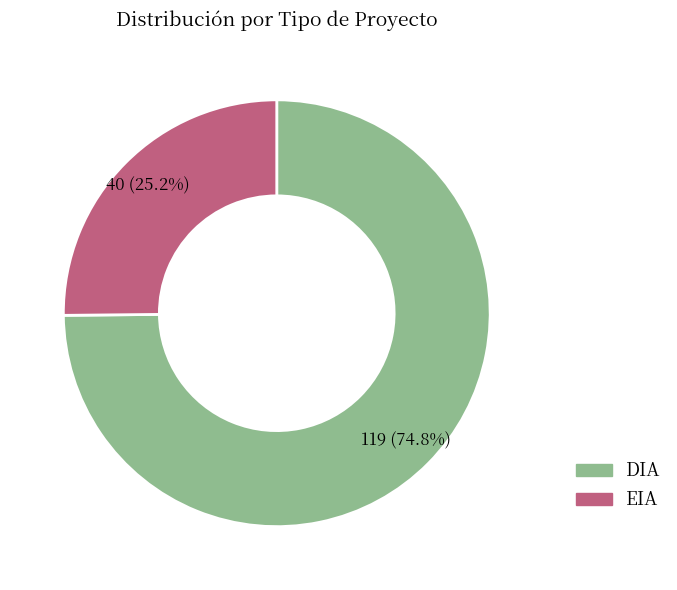

Which slice is the largest?

DIA